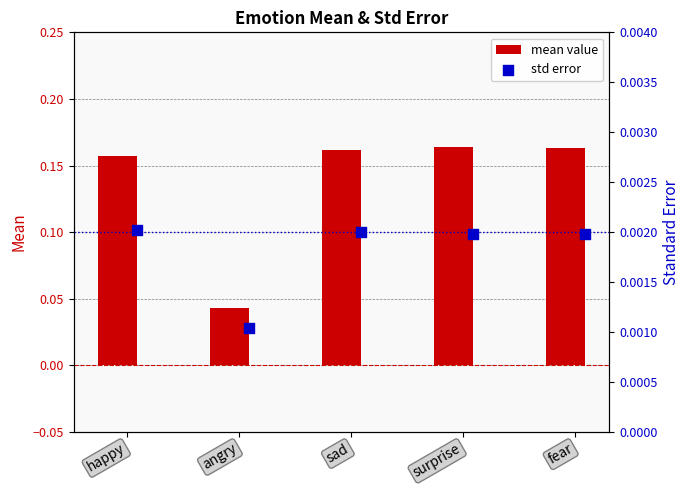

What are all the series names shown in the legend?

mean value, std error